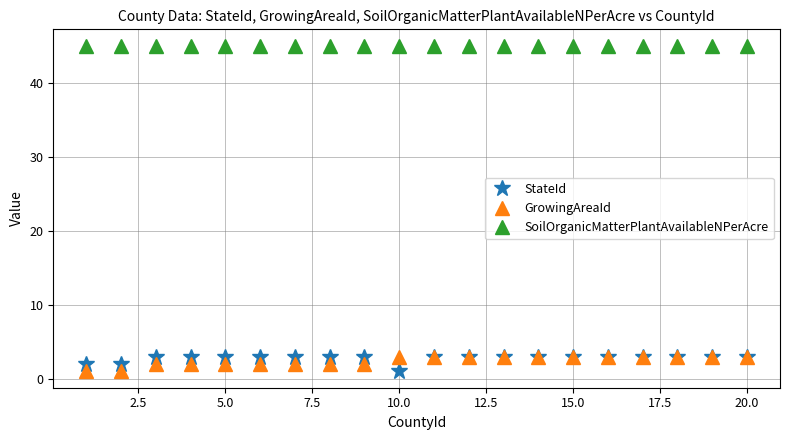

Reading left to right, list all the values displayed in this chart.

StateId: 2	2	3	3	3	3	3	3	3	1	3	3	3	3	3	3	3	3	3	3
GrowingAreaId: 1	1	2	2	2	2	2	2	2	3	3	3	3	3	3	3	3	3	3	3
SoilOrganicMatterPlantAvailableNPerAcre: 45	45	45	45	45	45	45	45	45	45	45	45	45	45	45	45	45	45	45	45